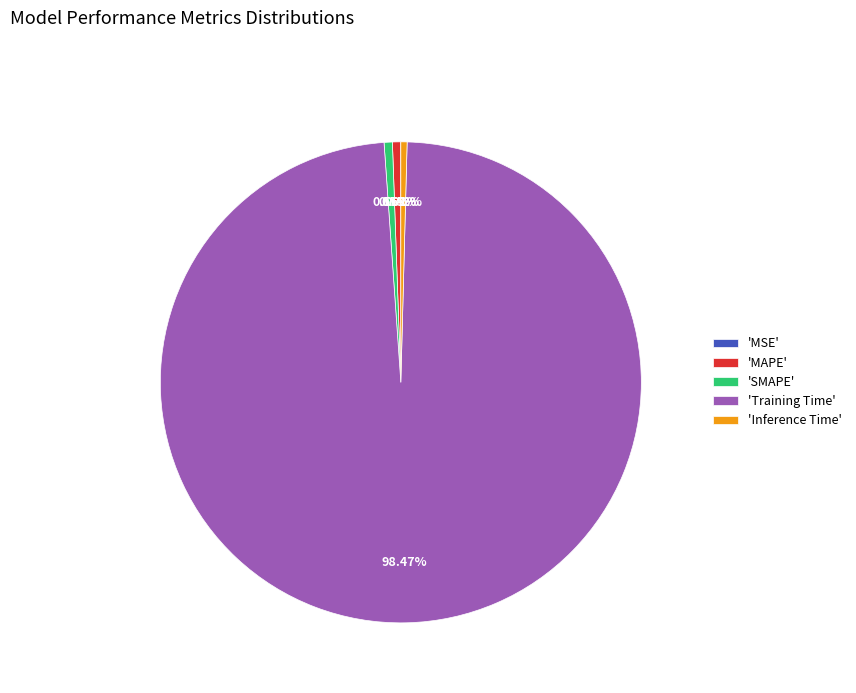

What is the majority slice?

'Training Time'